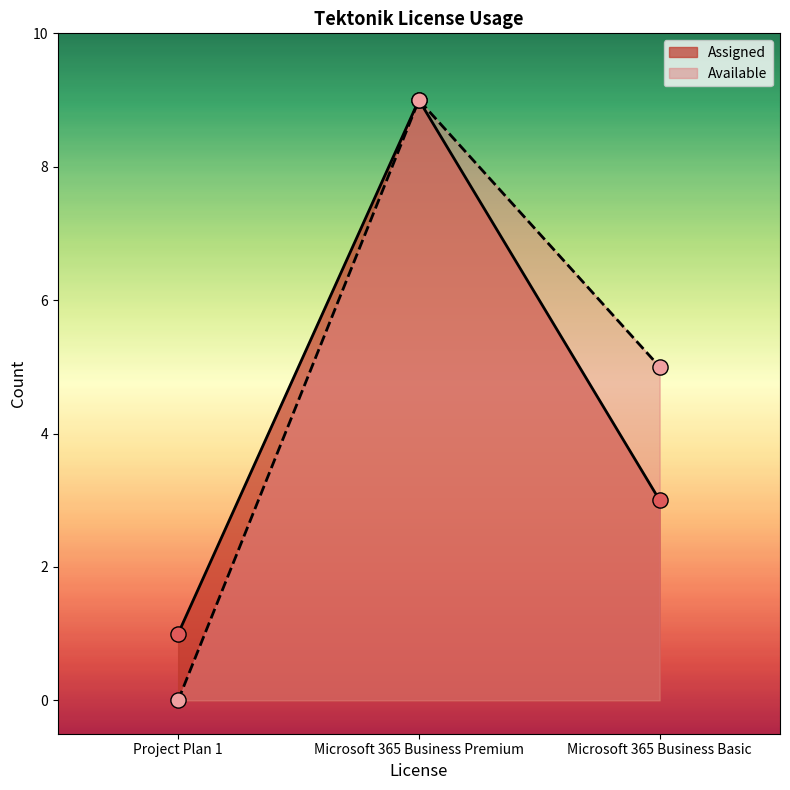

Which series reaches the maximum Y coordinate?

Assigned